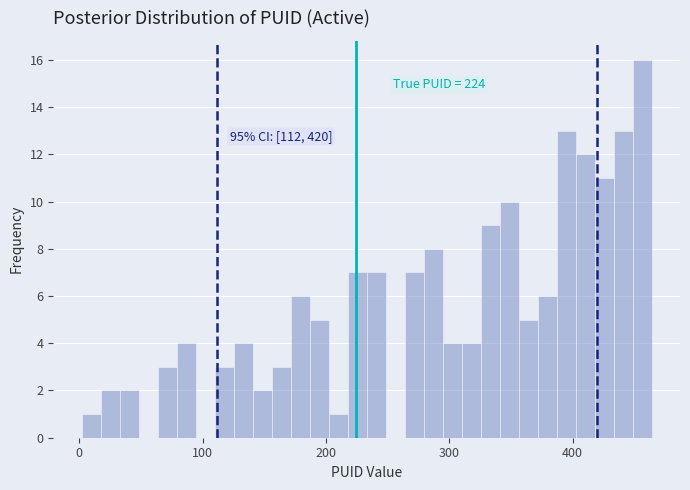

Around what value on the x-axis is the tallest bar? Give the approximate position of its centre, as read against the axis.

460